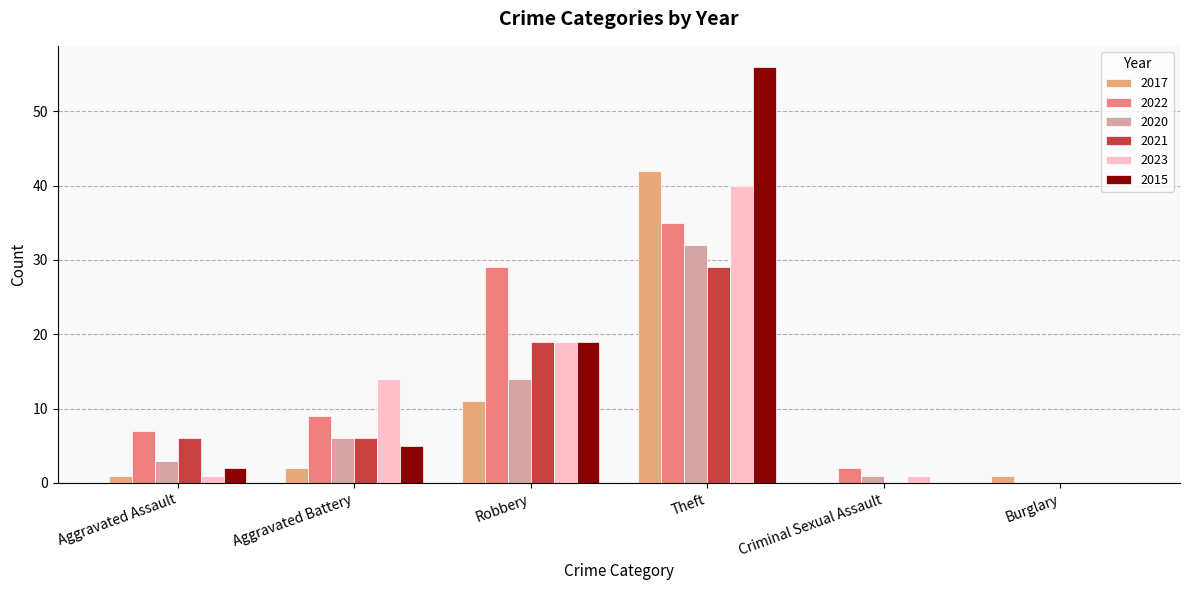

What is the maximum value for 2023?

40